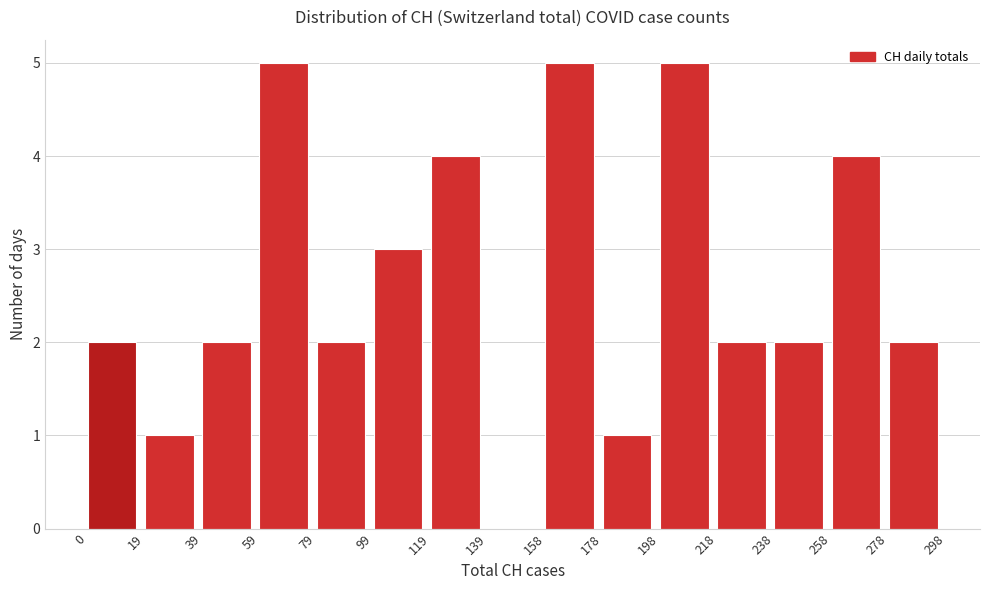

What is the height of the bar covering 158 to 178 on the x-axis? The values are not printed on the chart, so give them approximately, as read against the axis.

5